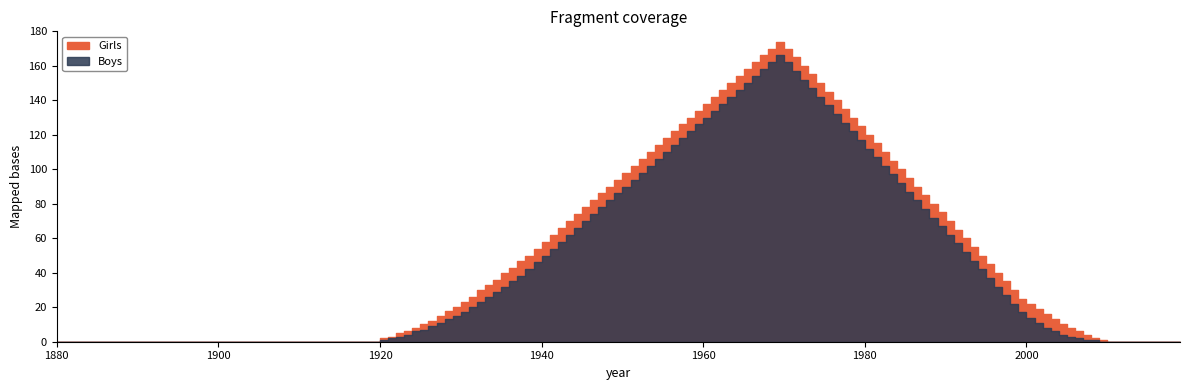

Rank the series at 1880 from lowest to highest value.

Girls, Boys